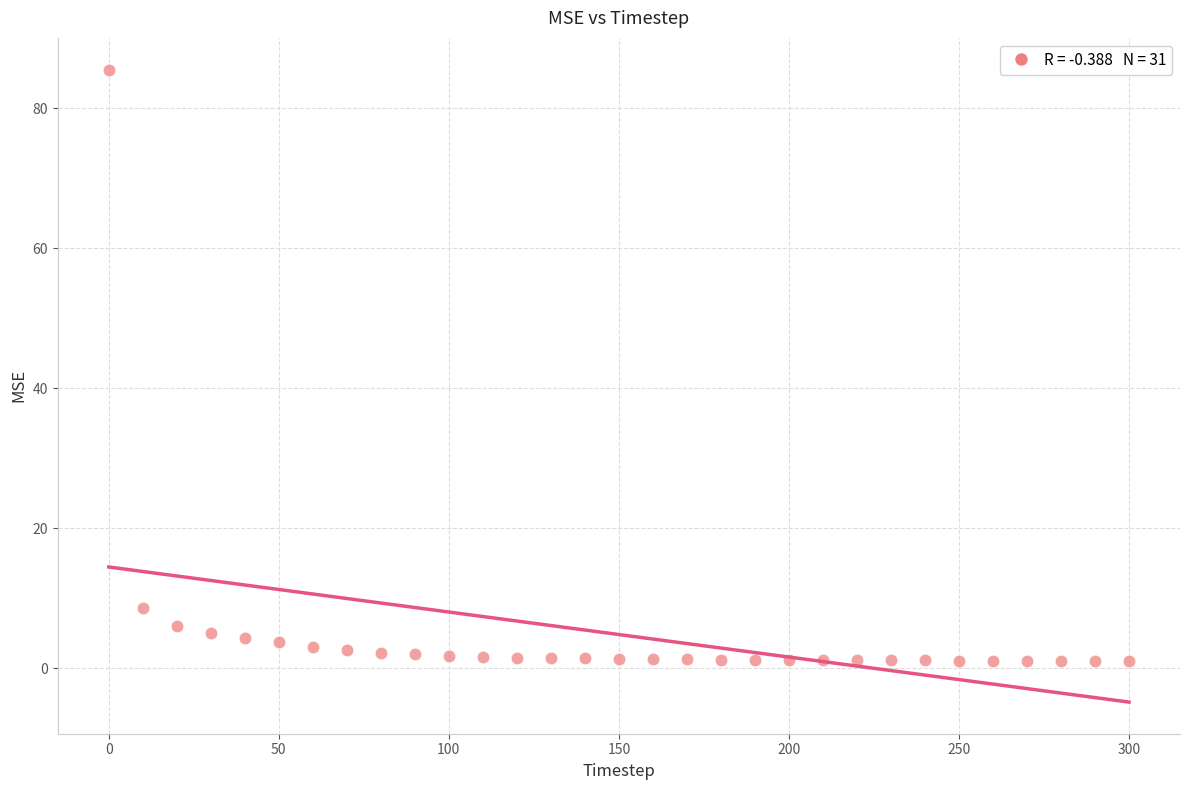

What is the range of Y values (max minus min)?

84.5